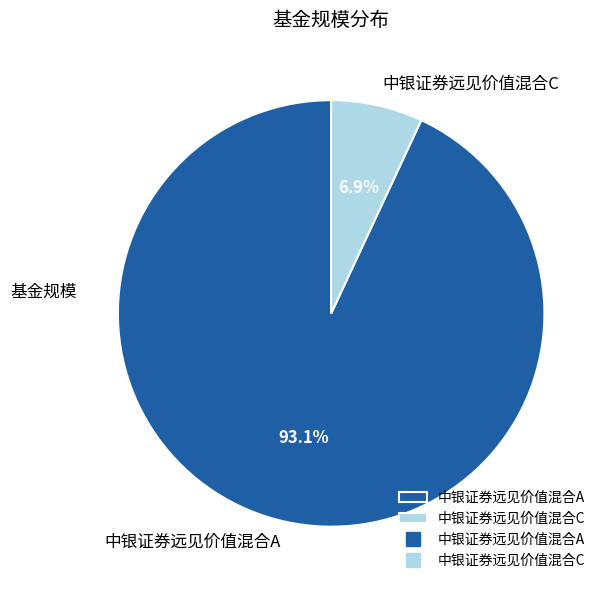

Count the number of slices in the pie.

2